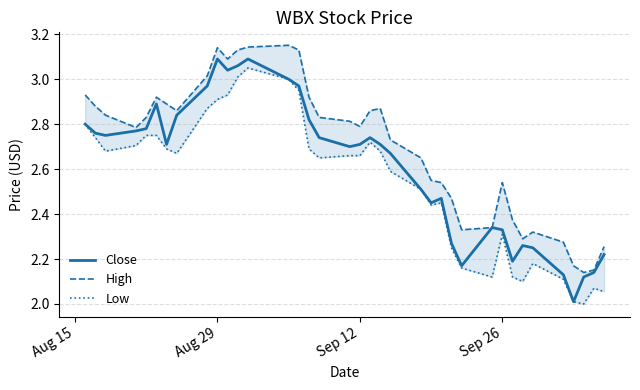

At Aug 15, list the series in order from smallest to largest.

Close, Low, High